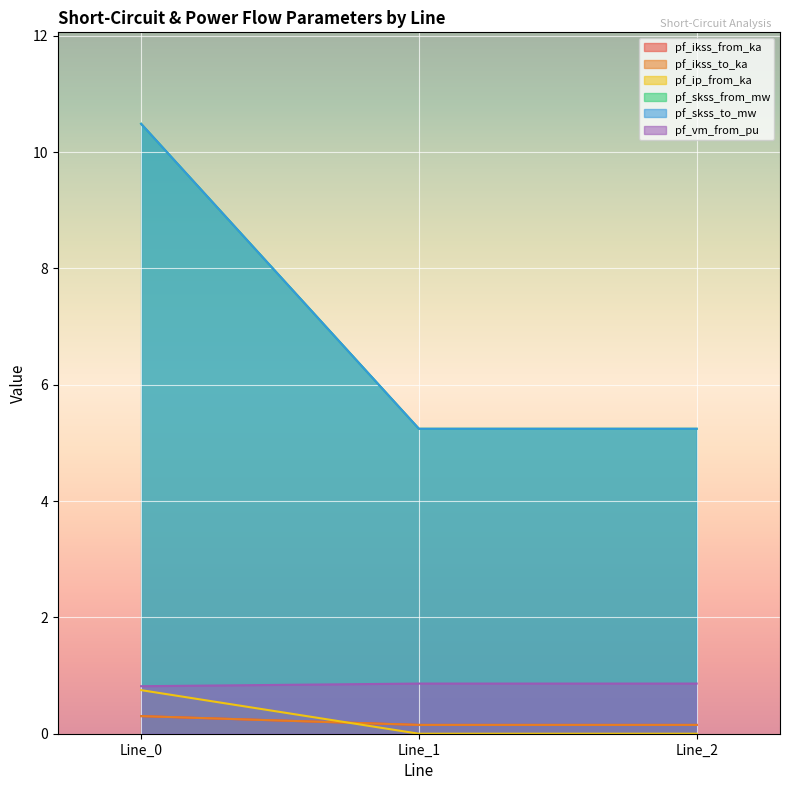

What is the highest value of the pf_skss_to_mw series?

10.5